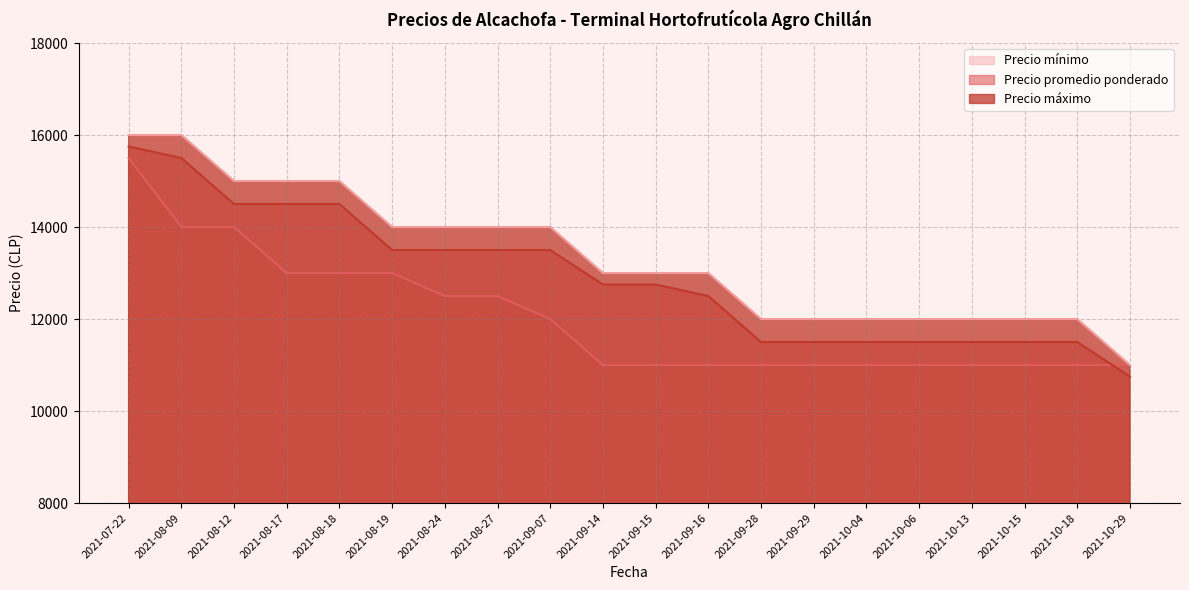

What is the difference between the second highest and second lowest values in the Precio máximo series?

4000